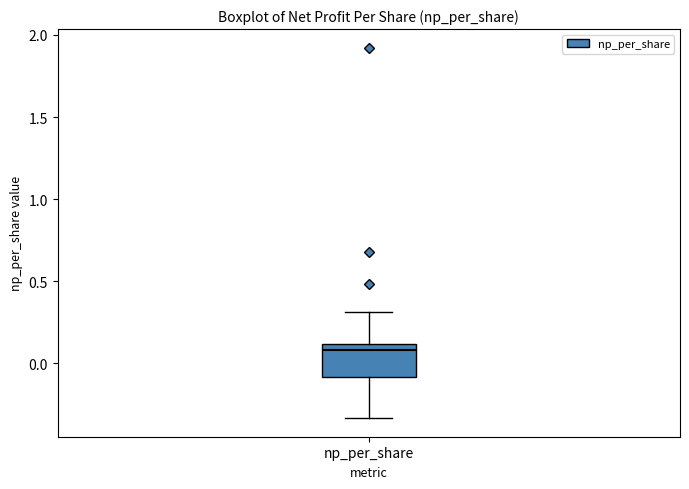

Where is the lower edge of the box for np_per_share on the y-axis? The values are not printed on the chart, so give them approximately, as read against the axis.

-0.10